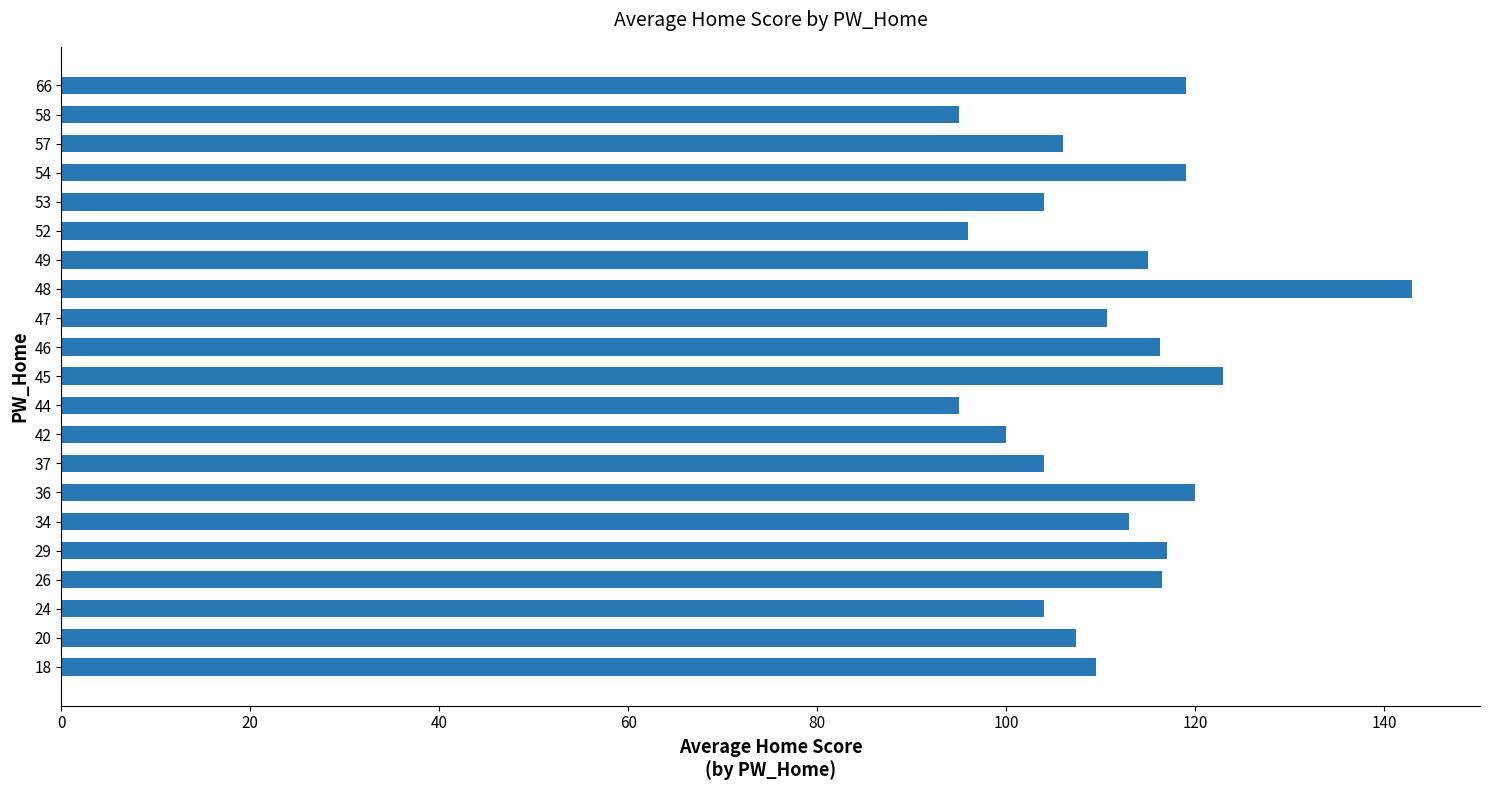

Which label corresponds to the largest value in the chart?

48